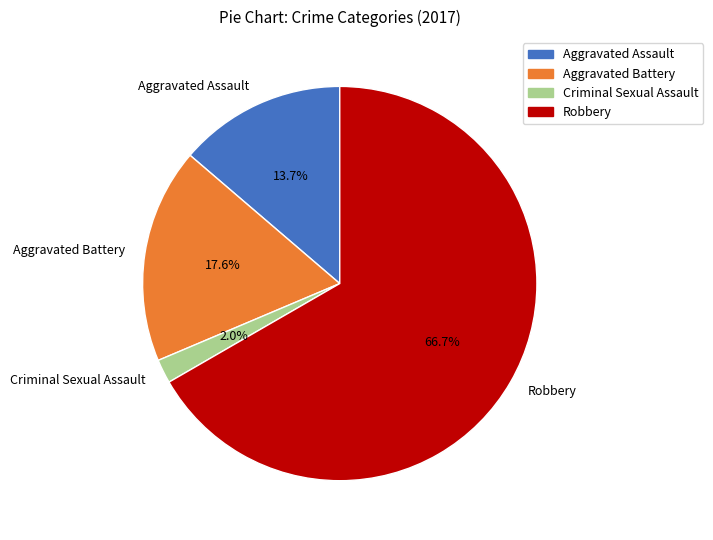

Between Aggravated Assault and Aggravated Battery, which is larger?

Aggravated Battery